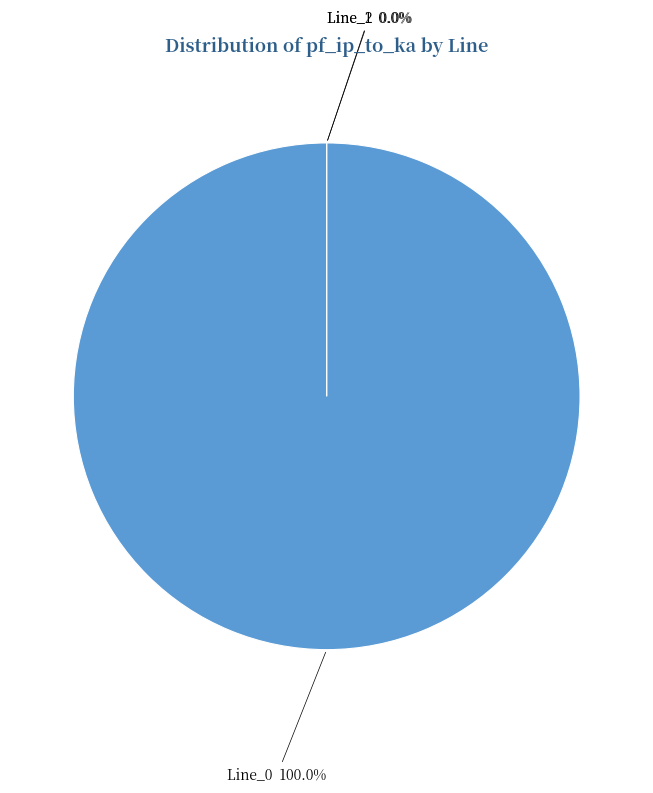

Which slice is the largest?

Line_0